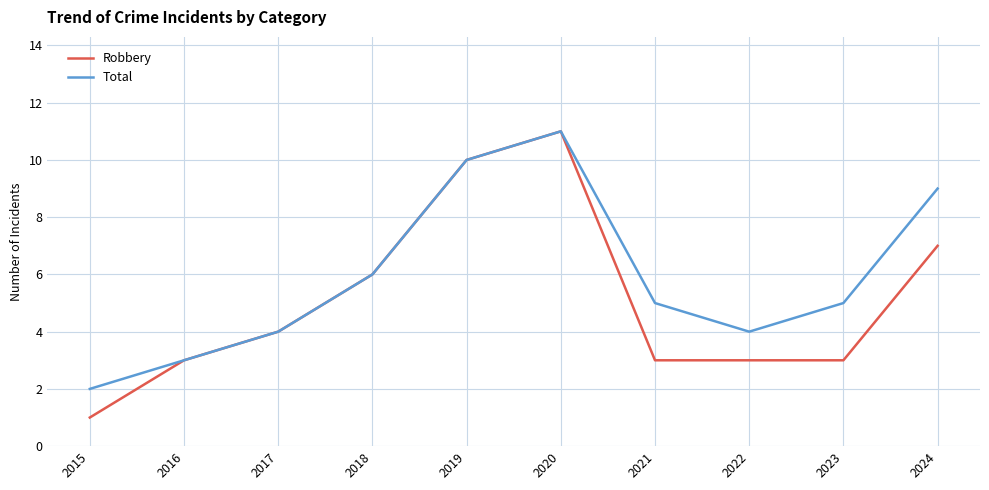

Where is the first local minimum for Total?

2022